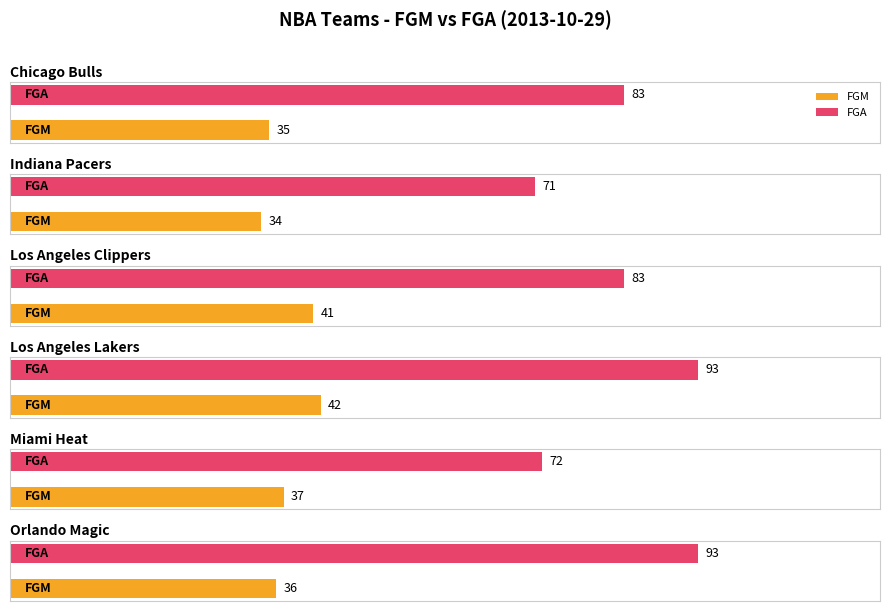

What is the label of the 5th bar from the right?

Indiana Pacers